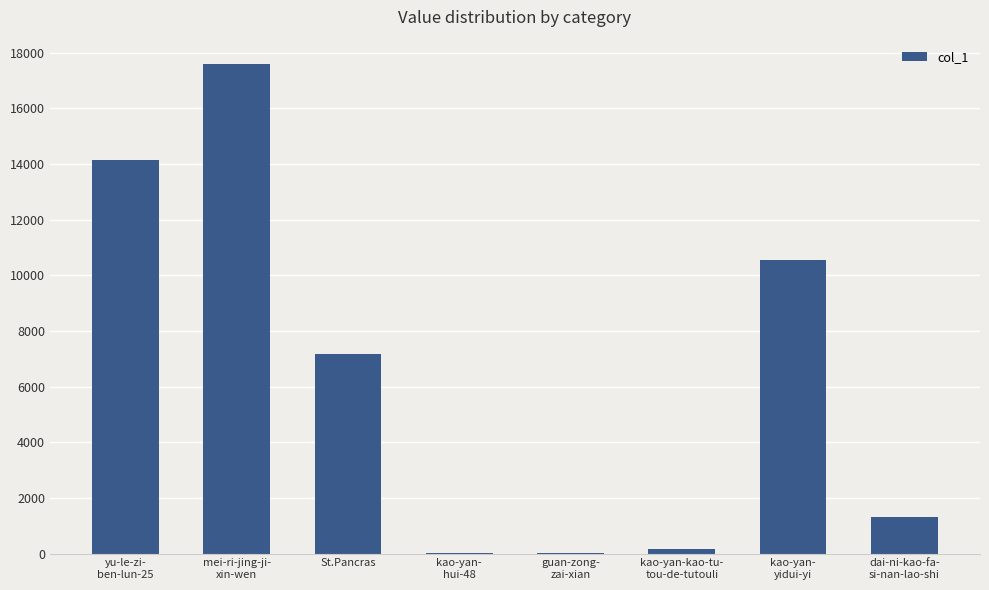

What is the sum of all values?

50930